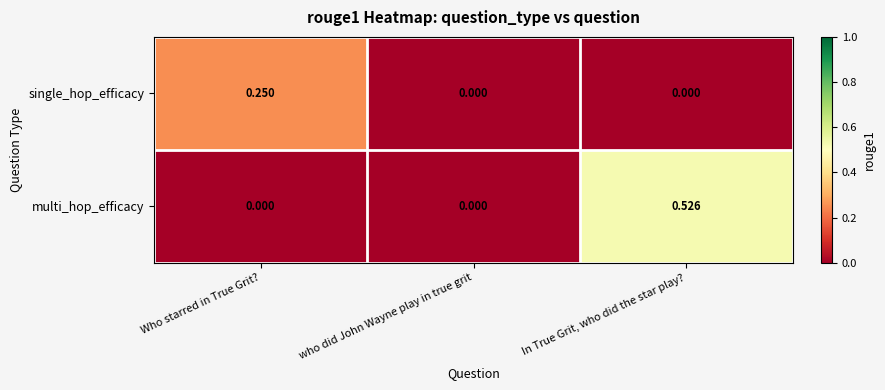

List the series in order of their peak value, highest first.

multi_hop_efficacy, single_hop_efficacy